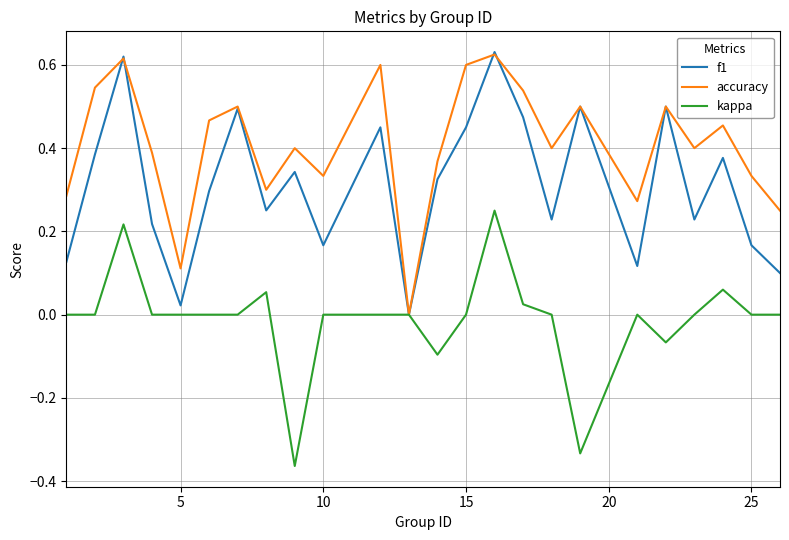

Is this an area chart (filled region under the line)?

No